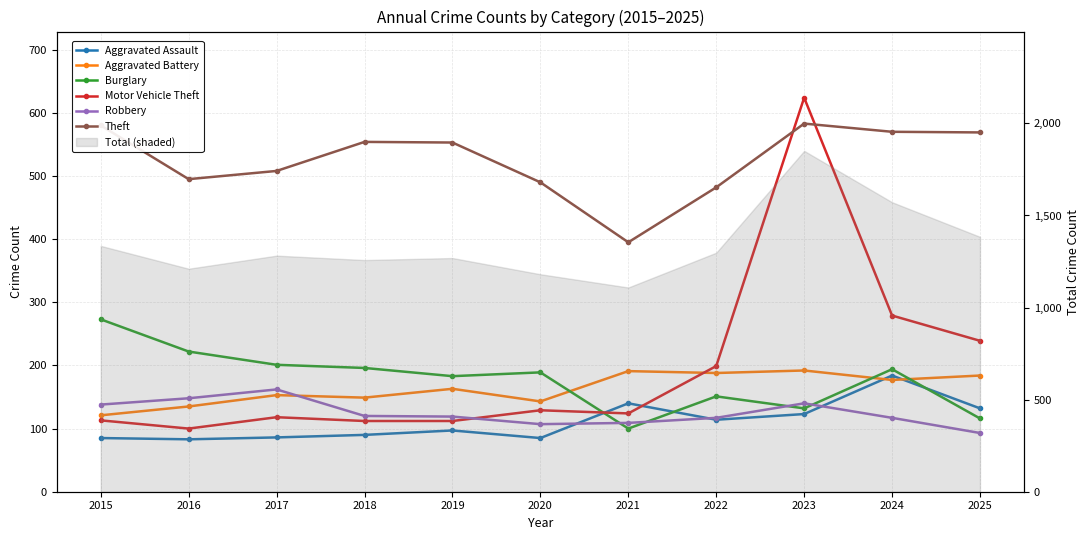

Reading left to right, extract all data points from this chart.

Aggravated Assault: 2015=85	2016=83	2017=86	2018=90	2019=97	2020=85	2021=140	2022=114	2023=123	2024=184	2025=132
Aggravated Battery: 2015=121	2016=135	2017=153	2018=149	2019=163	2020=143	2021=191	2022=188	2023=192	2024=177	2025=184
Burglary: 2015=273	2016=222	2017=201	2018=196	2019=183	2020=189	2021=100	2022=151	2023=132	2024=194	2025=116
Motor Vehicle Theft: 2015=113	2016=100	2017=118	2018=112	2019=112	2020=129	2021=124	2022=199	2023=624	2024=279	2025=239
Robbery: 2015=138	2016=148	2017=162	2018=120	2019=119	2020=107	2021=109	2022=117	2023=140	2024=117	2025=93
Theft: 2015=580	2016=495	2017=508	2018=554	2019=553	2020=490	2021=395	2022=482	2023=583	2024=570	2025=569